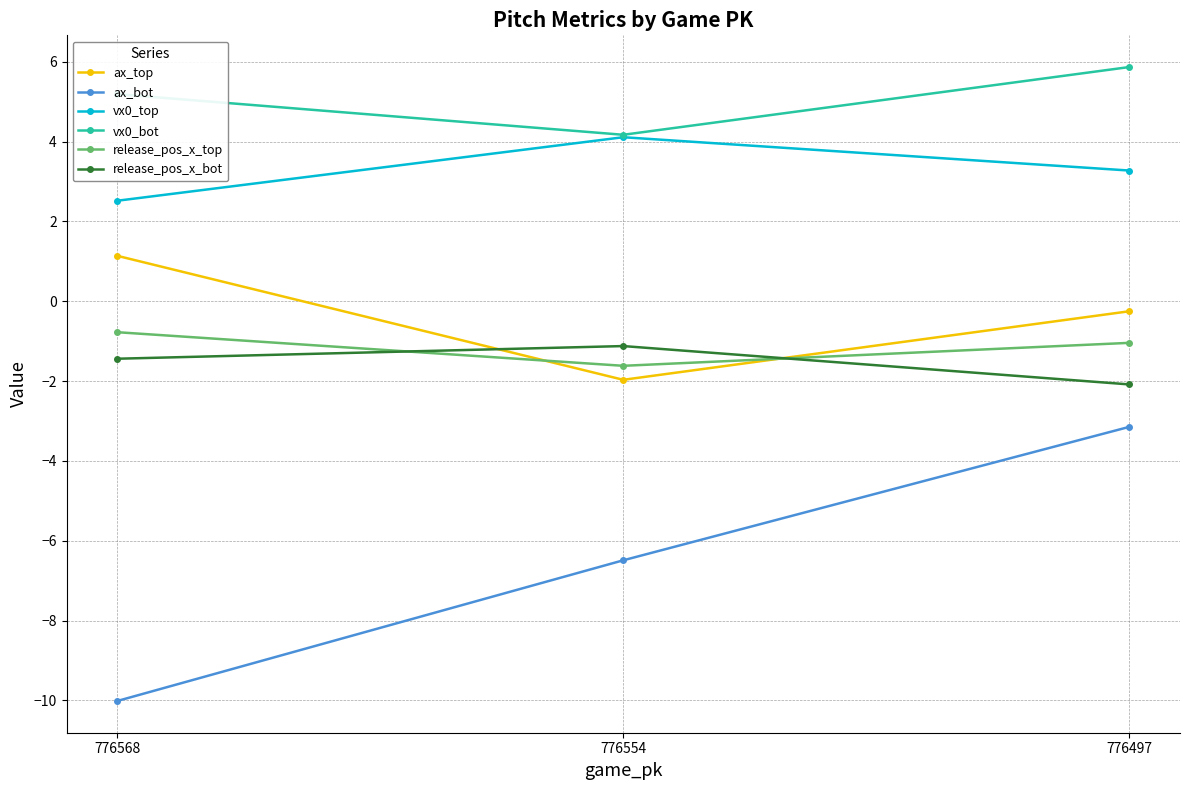

What is the minimum value shown in the chart?

-10.0